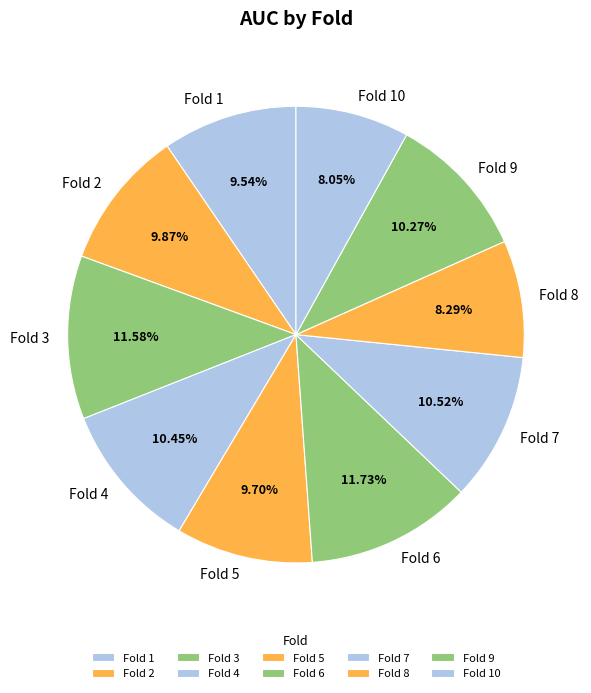

Does Fold 3 account for over 50% of the chart?

No